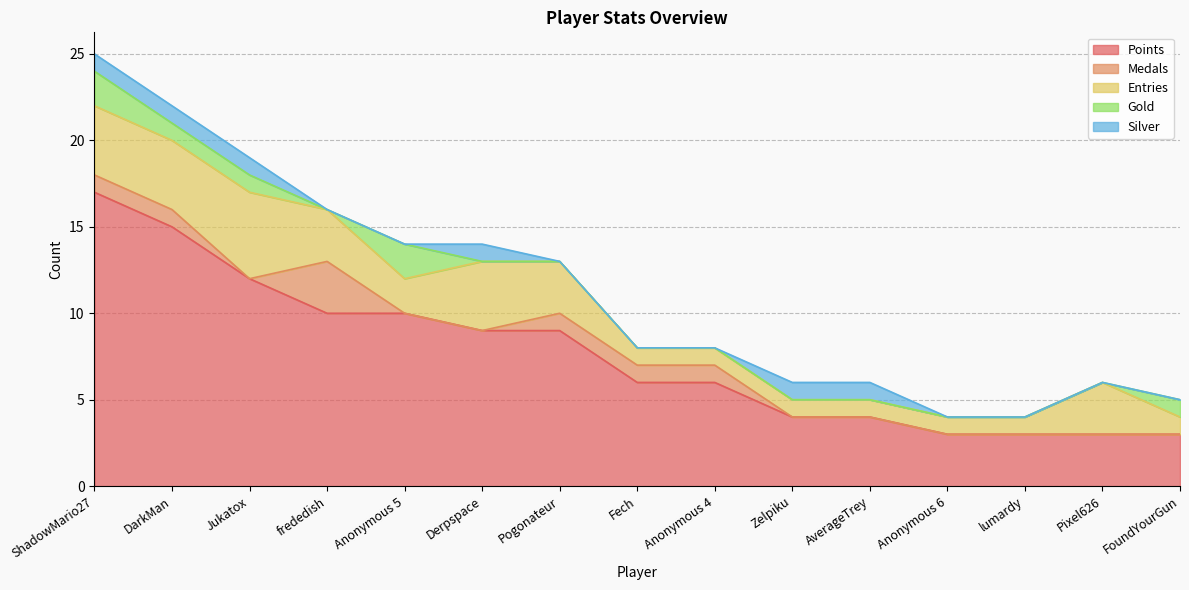

Which category has the highest value in the Medals series?

frededish